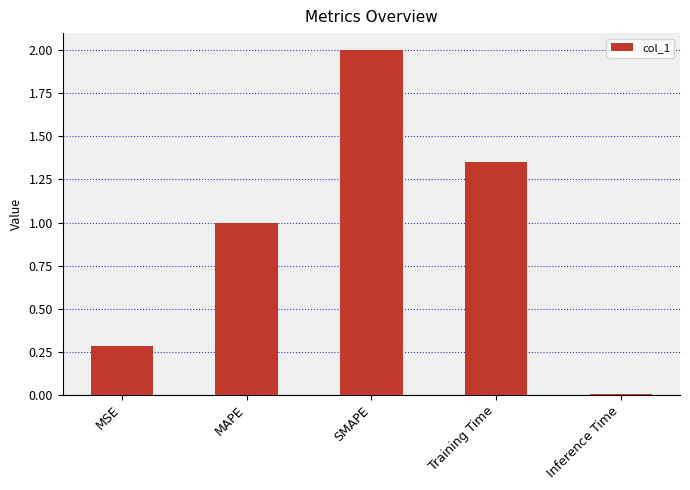

Rank the categories by value from highest to lowest.

SMAPE, Training Time, MAPE, MSE, Inference Time